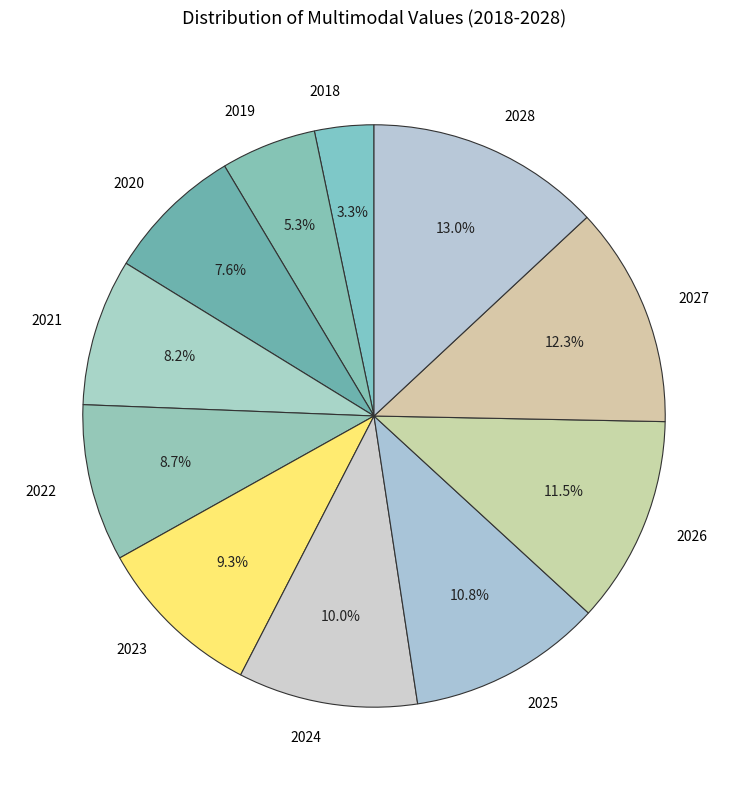

To the nearest percent, what is the combined percentage of 2023 and 2027?

22%